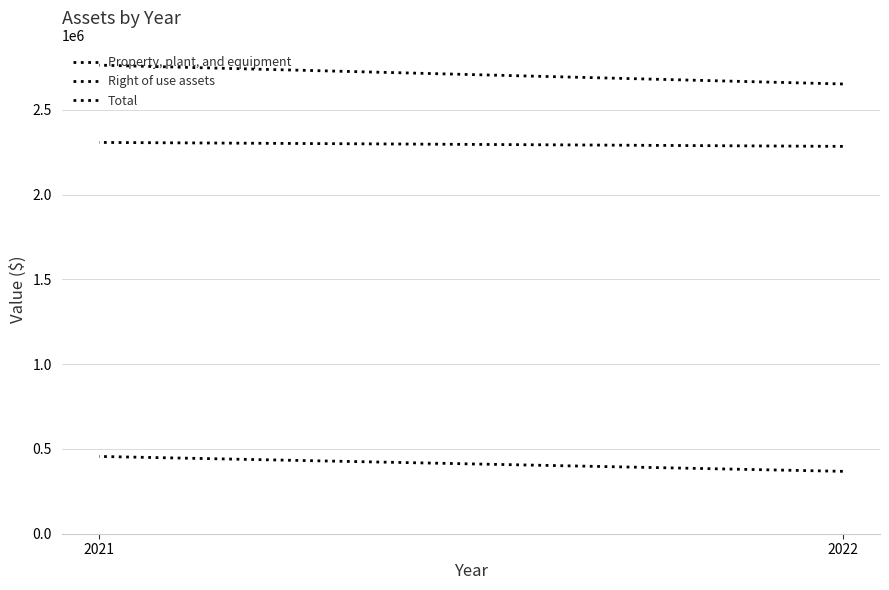

Is the value of Property, plant, and equipment at 2021 greater than the value of Total at 2022?

No